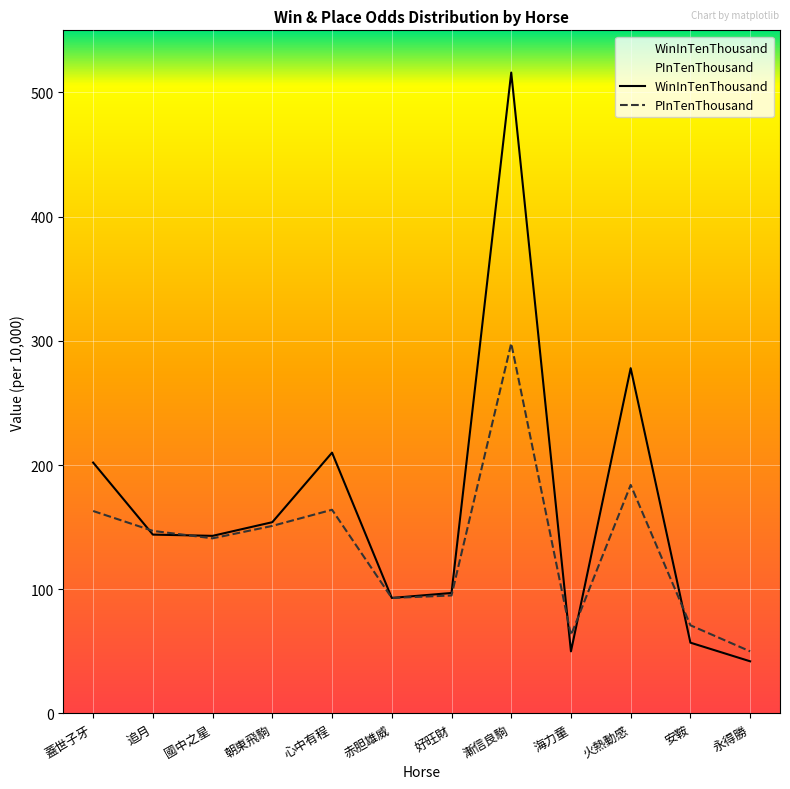

What is the maximum value for PInTenThousand?

298